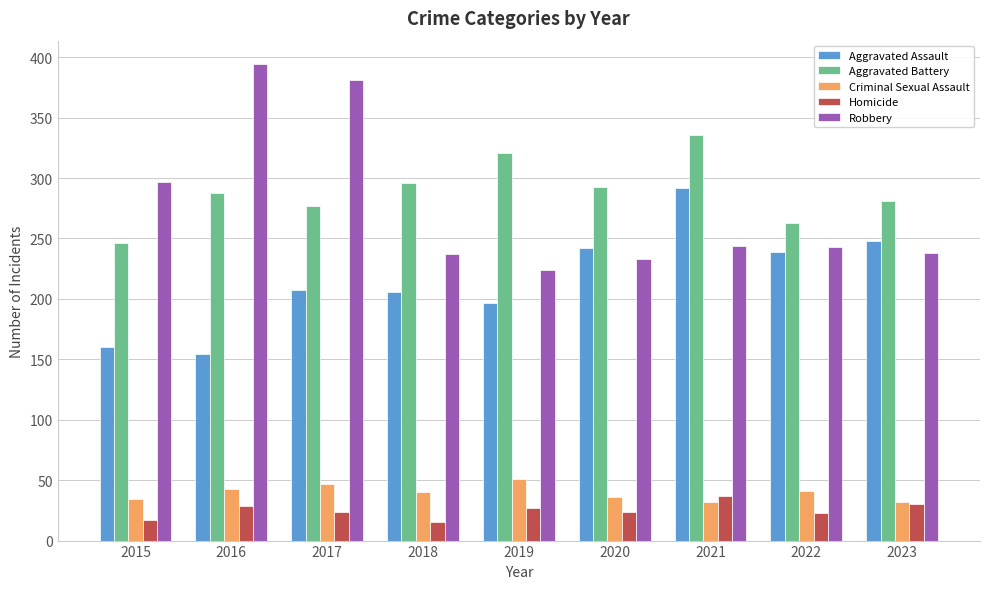

Rank the series at 2017 from lowest to highest value.

Homicide, Criminal Sexual Assault, Aggravated Assault, Aggravated Battery, Robbery